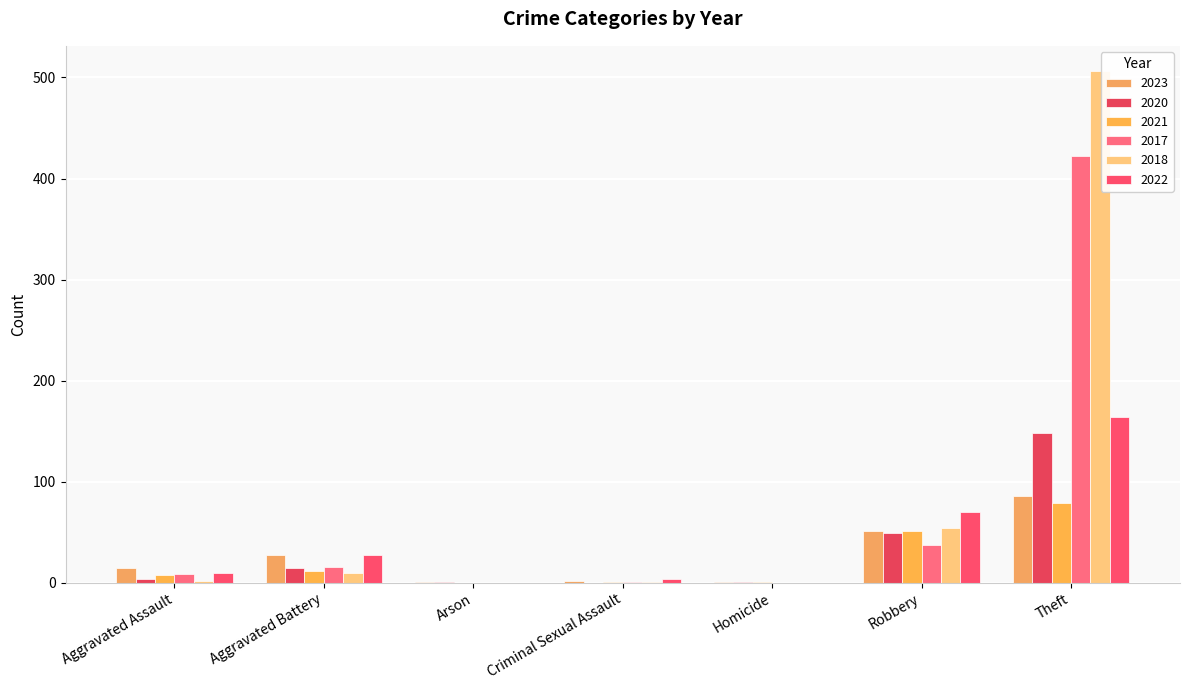

At which category is the sum across all series the highest?

Theft